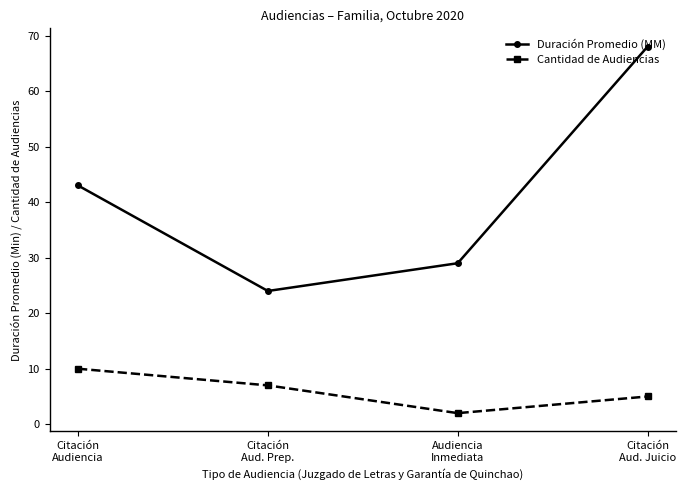

True or false: Duración Promedio (MM) and Cantidad de Audiencias cross at least once.

False